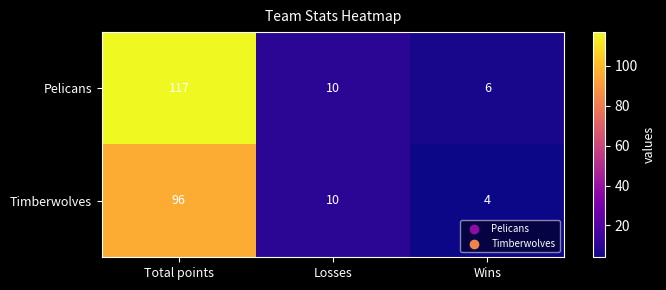

List the series in order of their overall mean, highest first.

Pelicans, Timberwolves